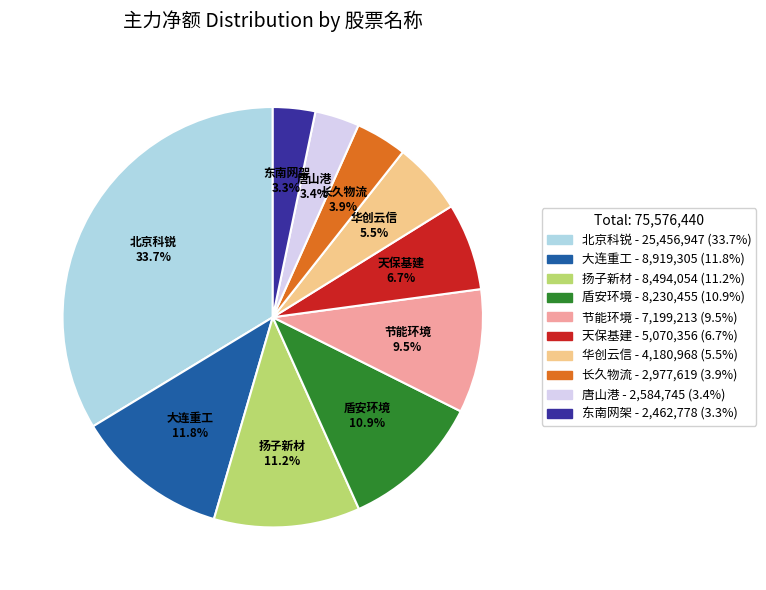

Does 盾安环境 represent more than half of the total?

No